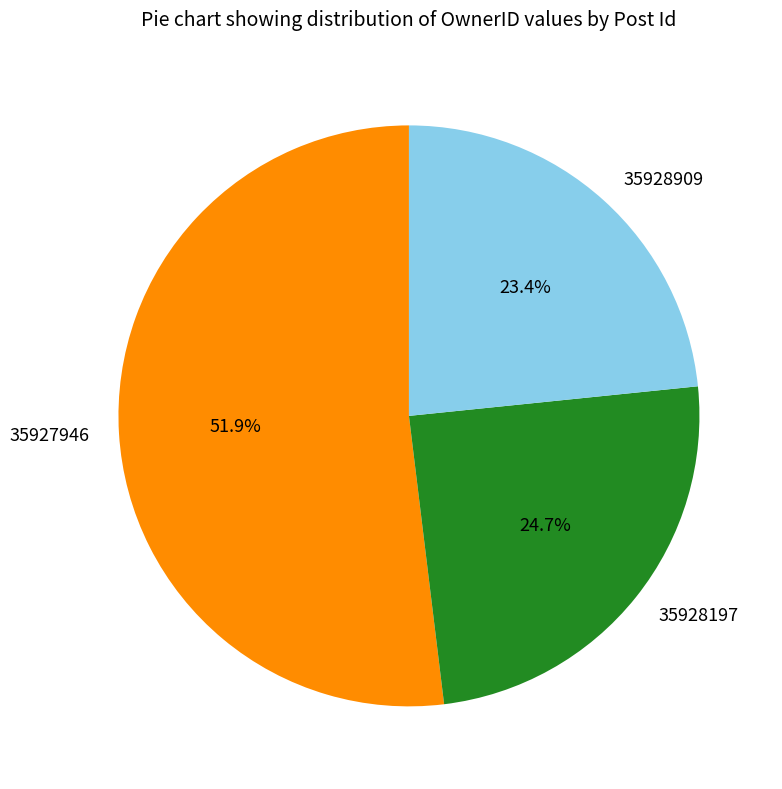

What percentage is the 35927946 slice, to the nearest percent?

52%